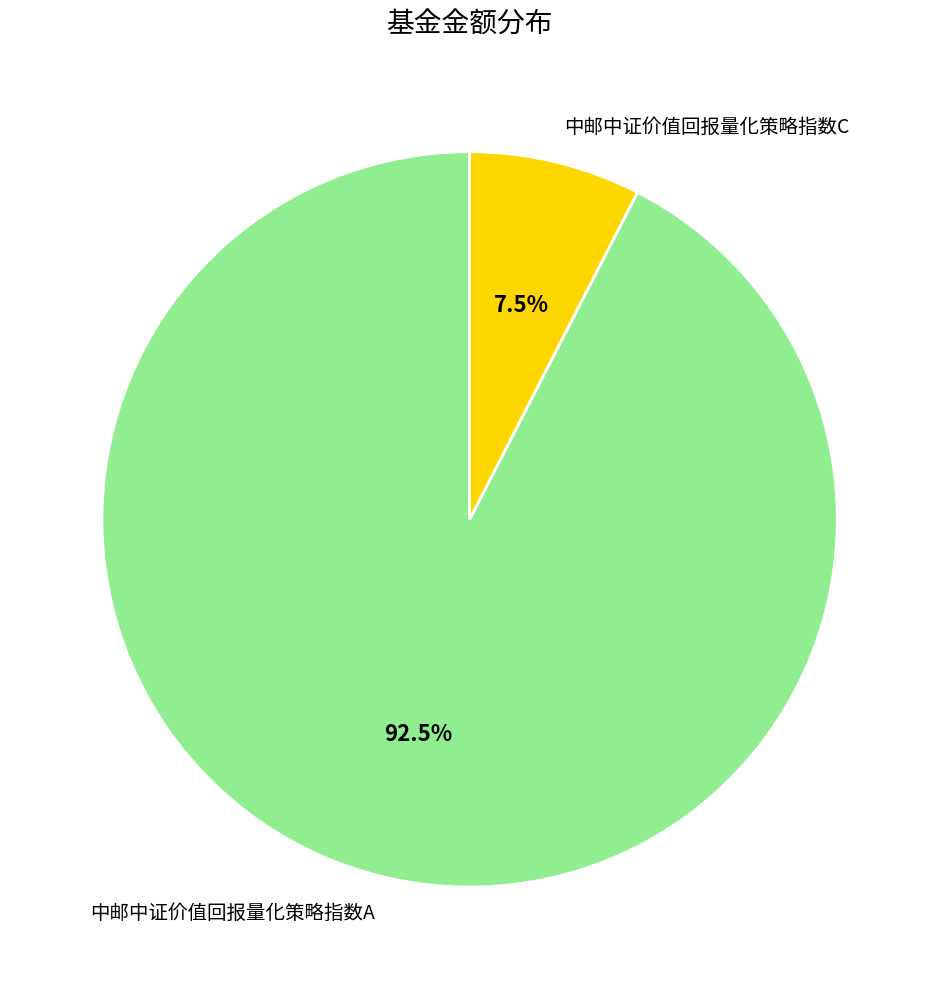

Which category accounts for the majority?

中邮中证价值回报量化策略指数A